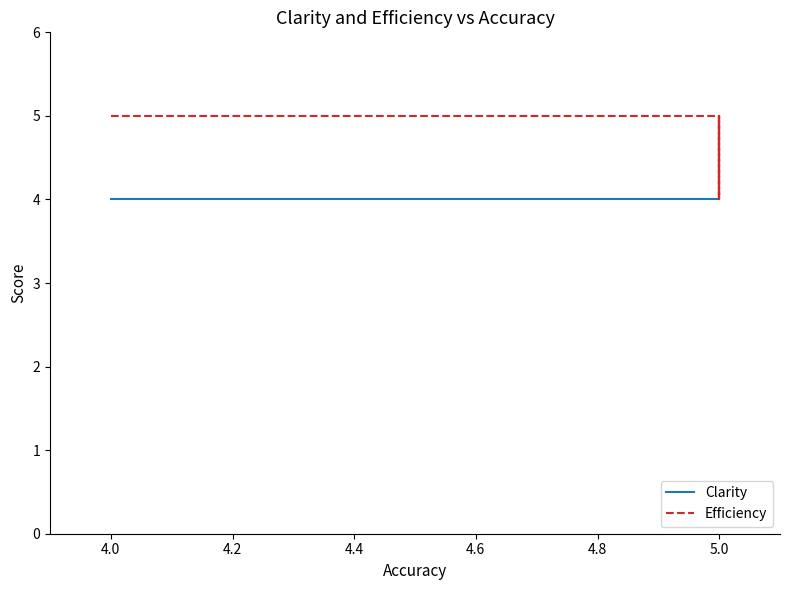

What is the label of the 4th point from the left?

5.0